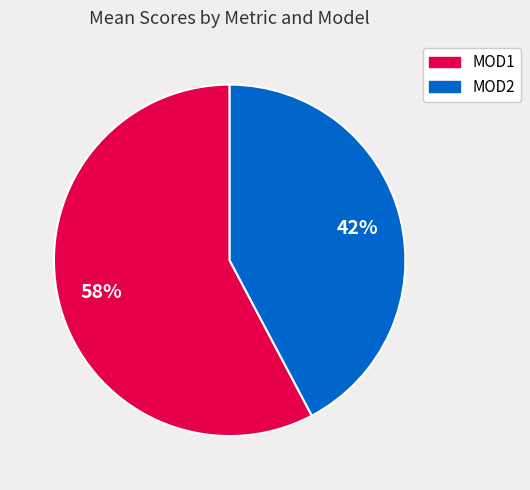

Does any single category account for the majority?

Yes